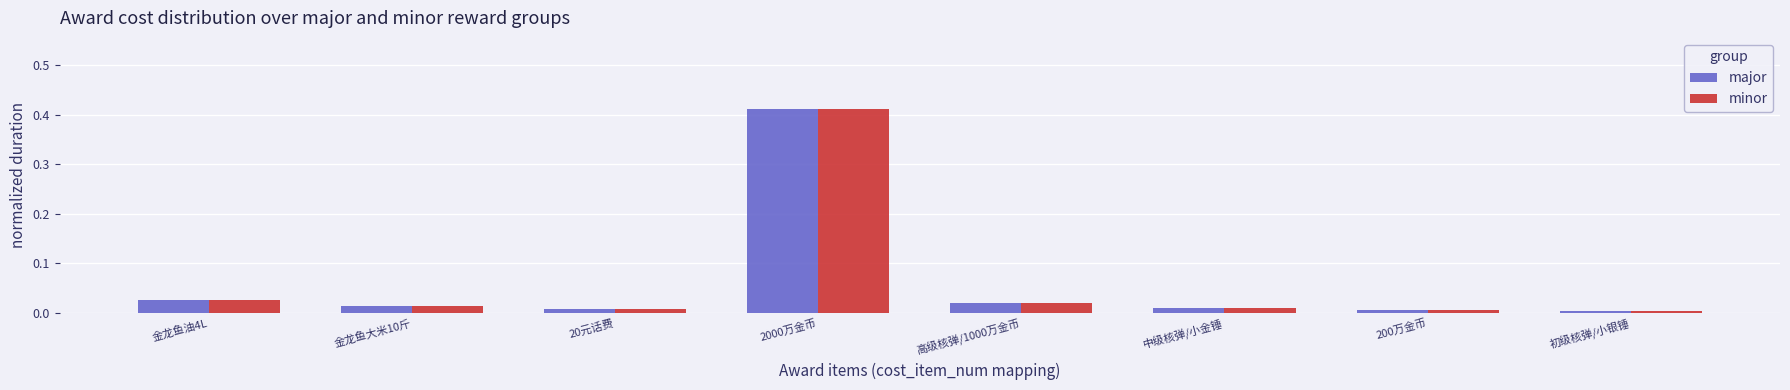

Which category has the highest value in the major series?

2000万金币